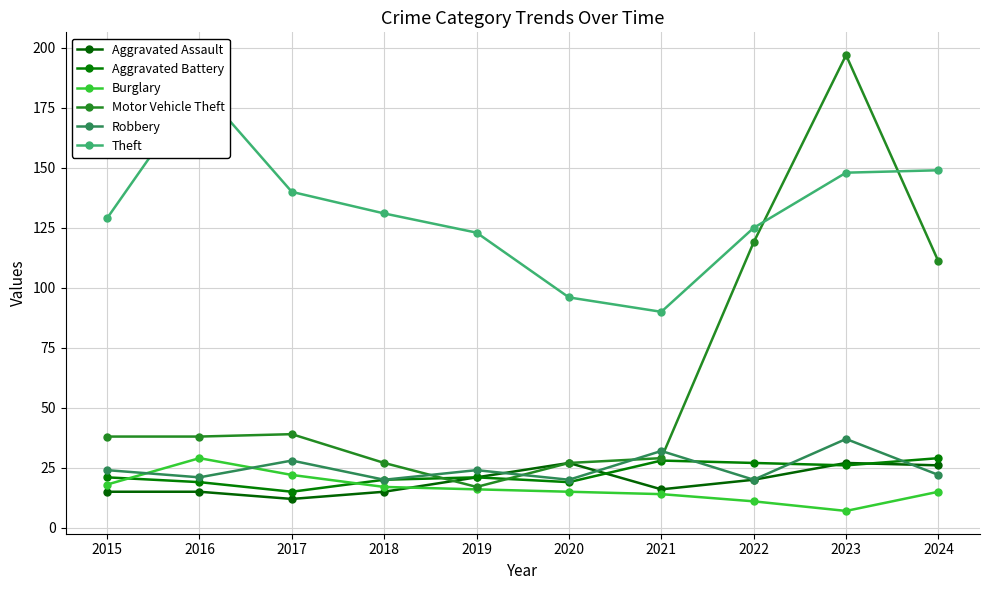

True or false: Aggravated Battery has a value of 27 at 2022.

True